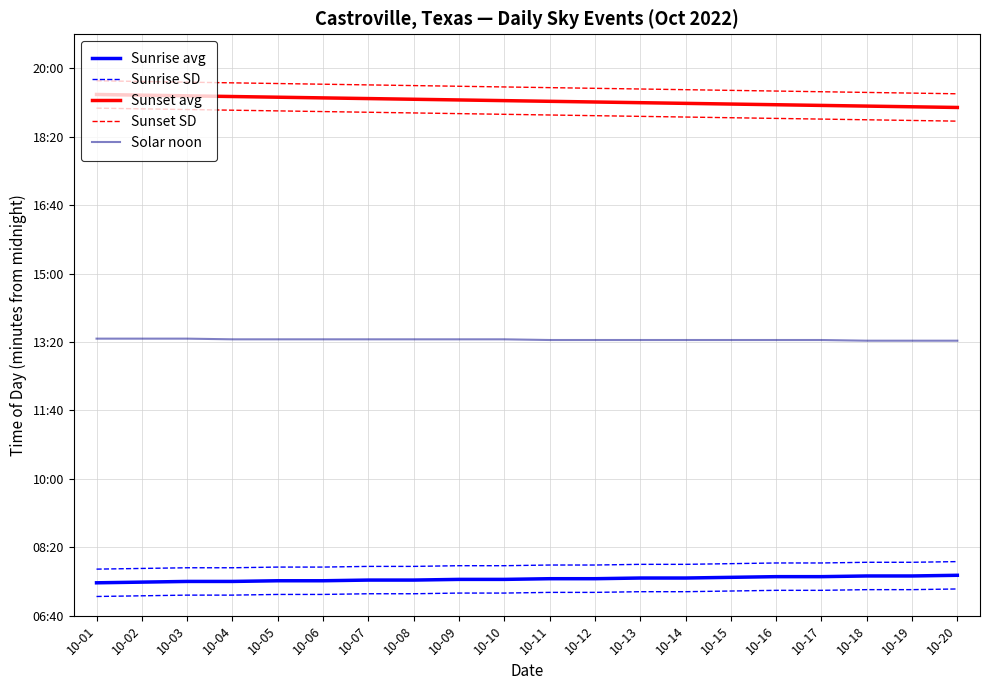

How many values in the Sunrise avg series are below 454?

10